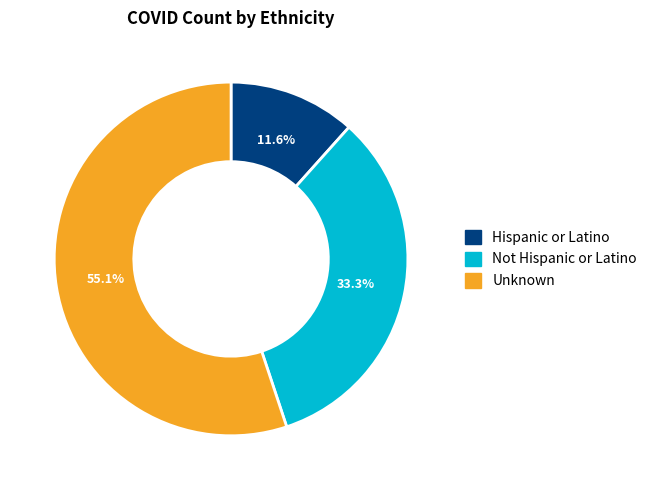

Combined, what portion of the pie is Not Hispanic or Latino and Unknown?

88.4%